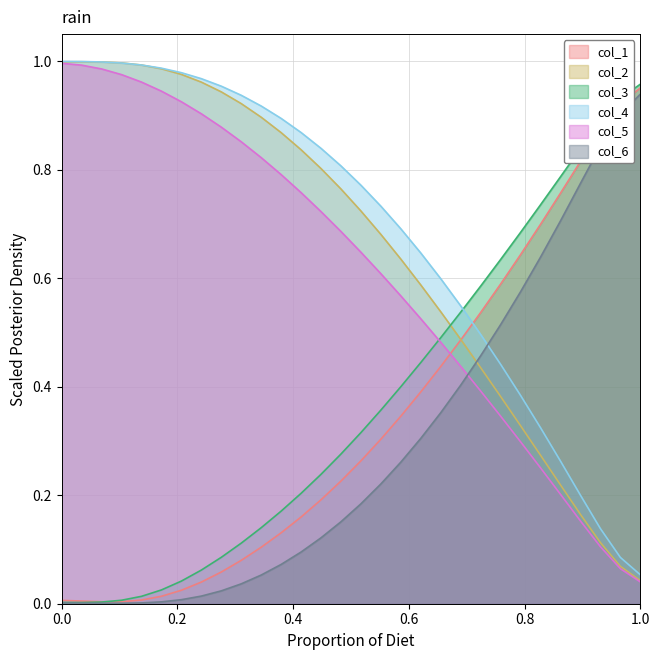

What is the average value of the col_5 series?

0.6